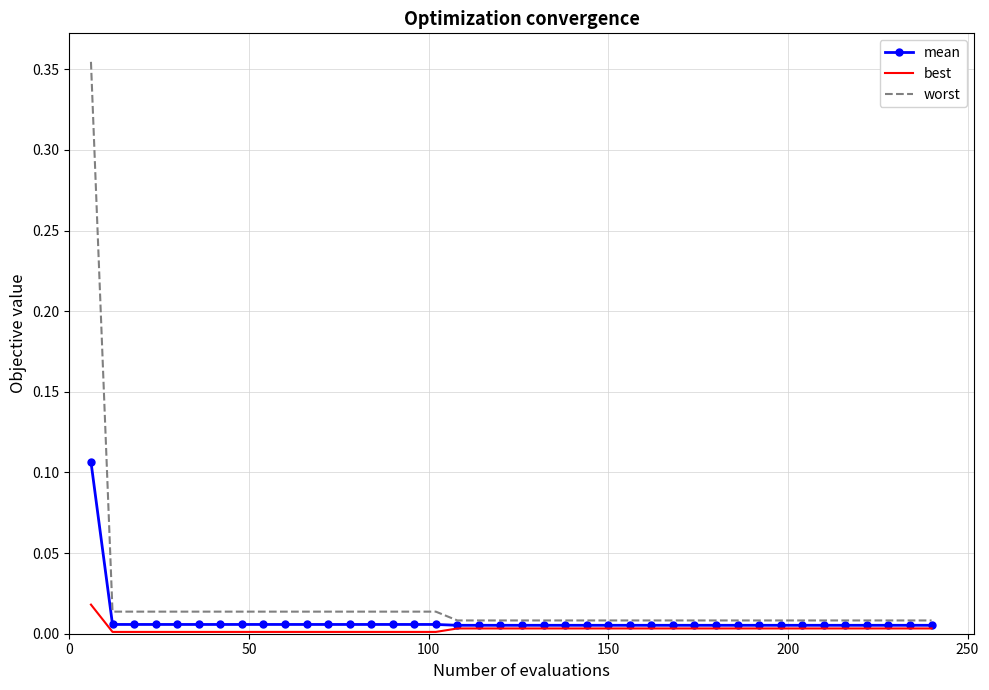

Rank the series by their maximum value, from lowest to highest.

best, mean, worst